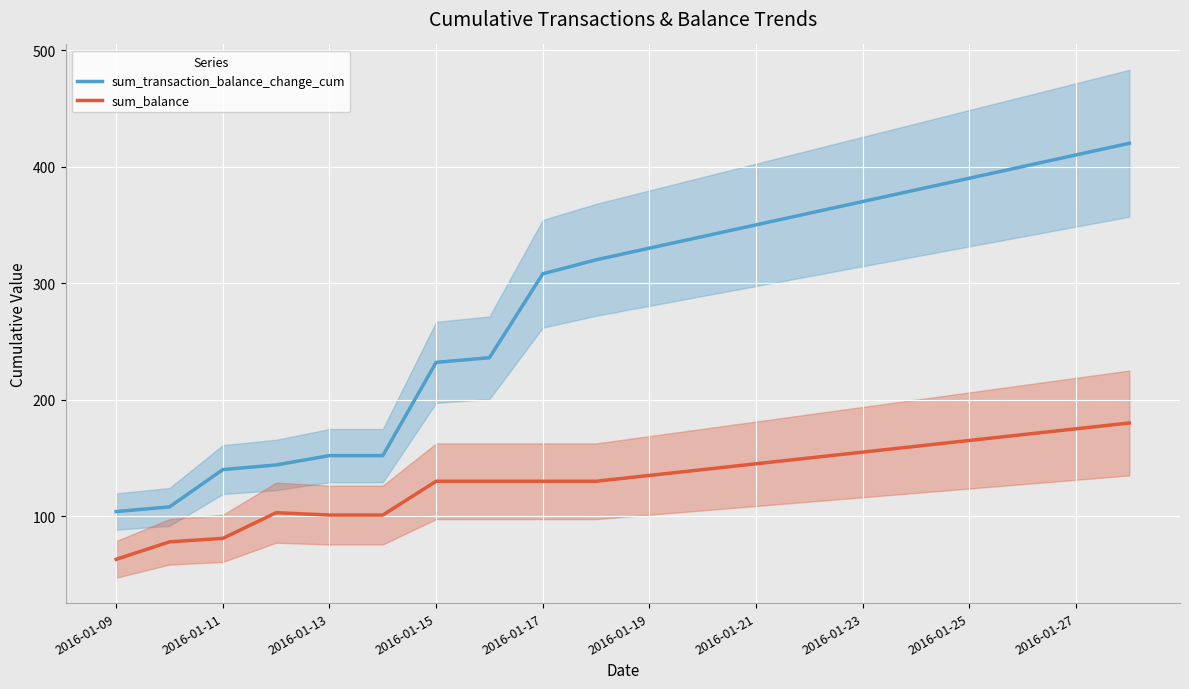

At how many categories does at least one series exceed 73?

20